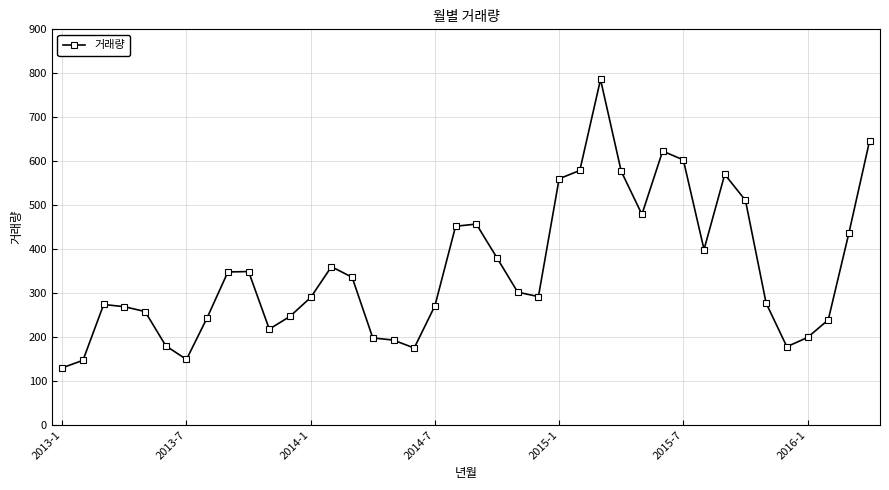

What is the maximum value shown in the chart?

786